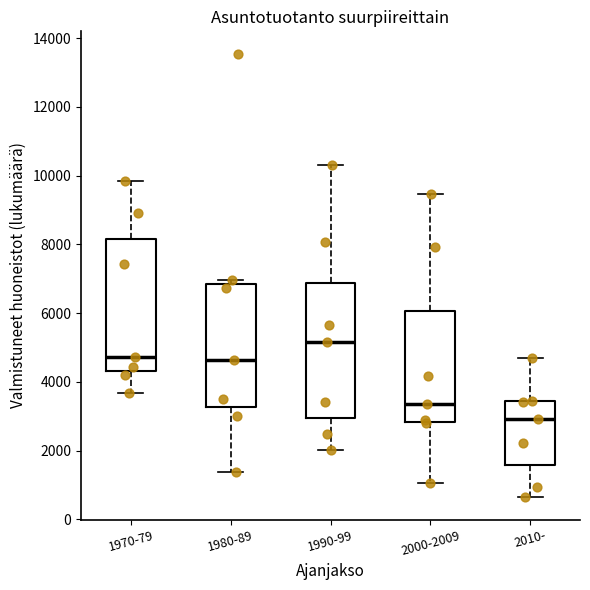

Where is the lower edge of the box for 2000-2009 on the y-axis? The values are not printed on the chart, so give them approximately, as read against the axis.

2800